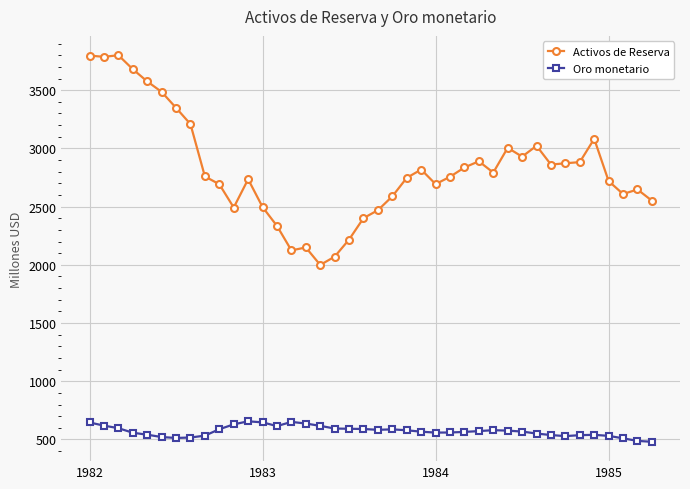

List the series in order of their overall mean, lowest first.

Oro monetario, Activos de Reserva